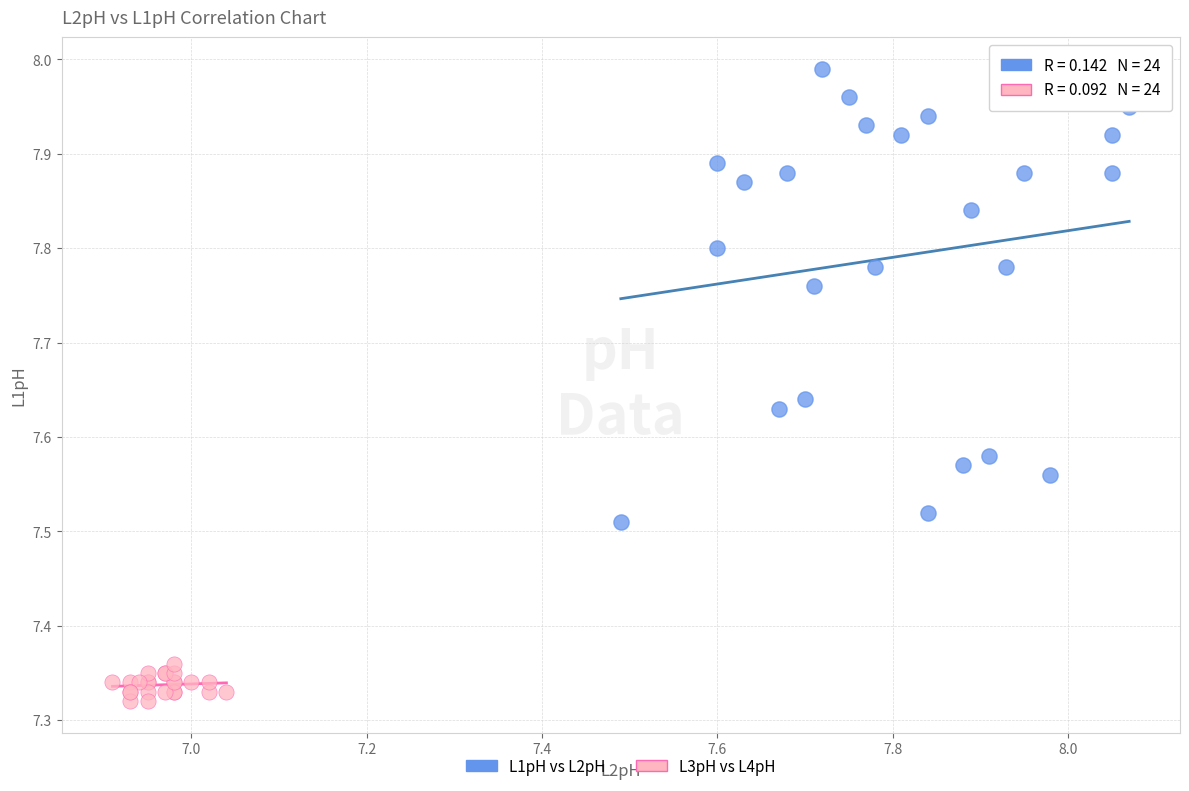

What are all the series names shown in the legend?

L1pH vs L2pH, L3pH vs L4pH